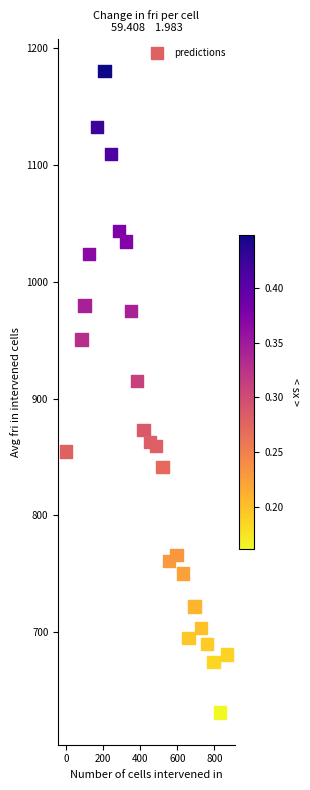

What Y value in the scatter plot is closest to 905?

915.0